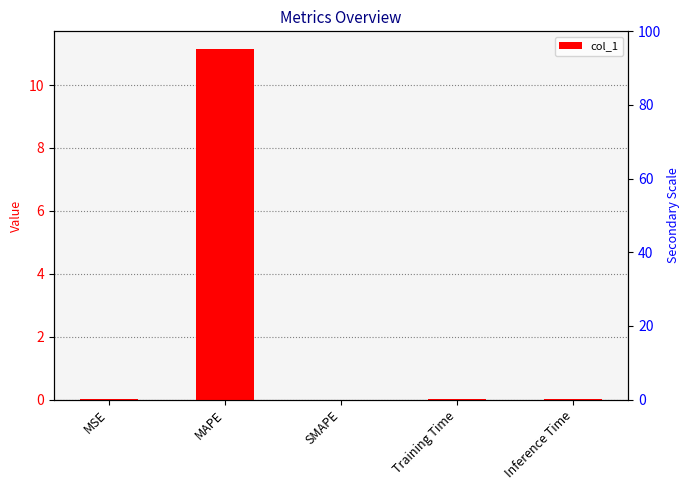

What is the label of the 5th bar from the right?

MSE